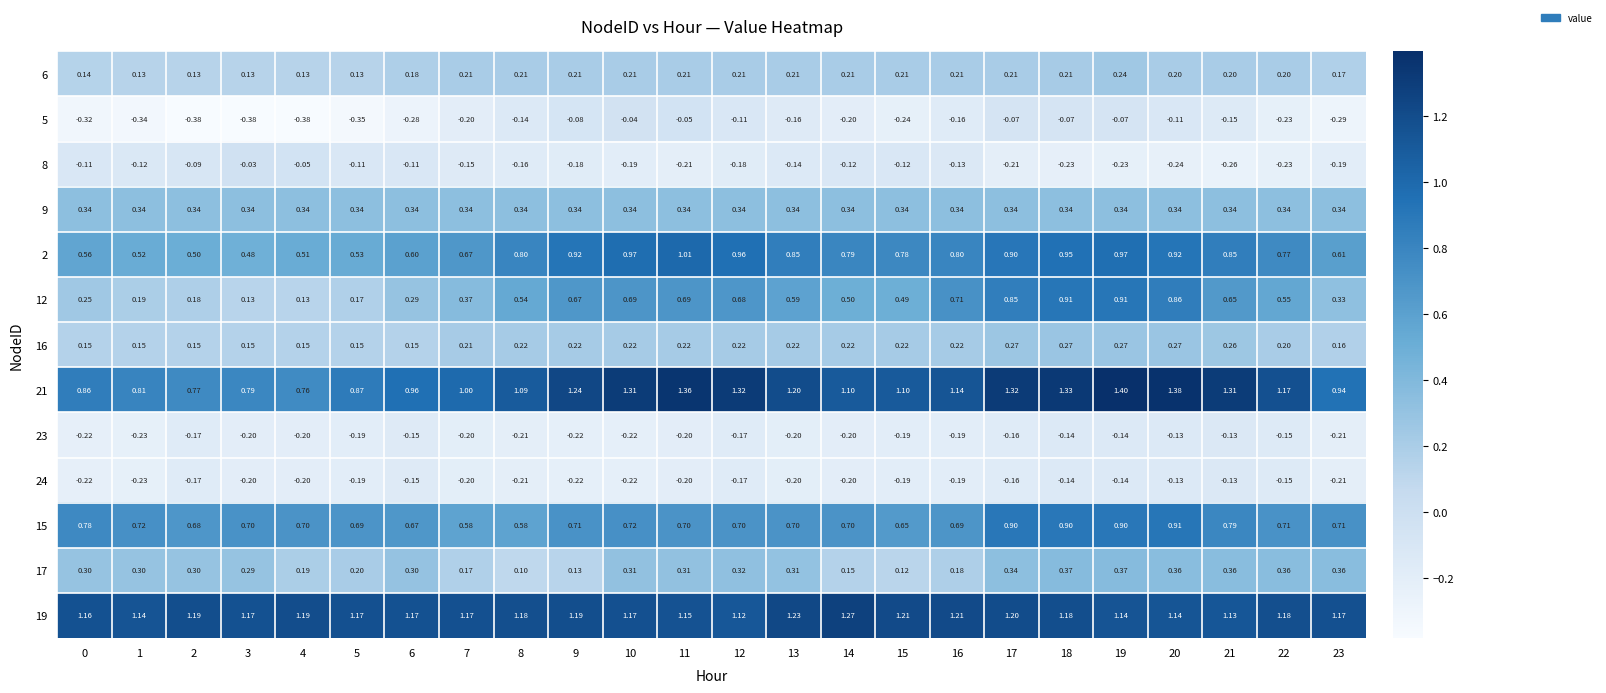

Is the value of 16 at 1 greater than the value of 9 at 8?

No